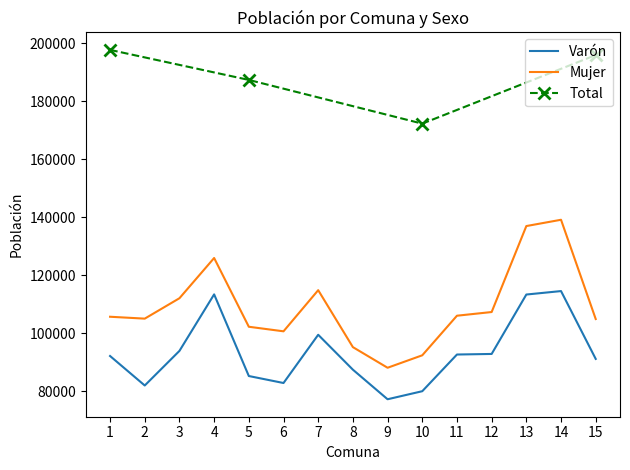

Read the Varón value at 10.

79967